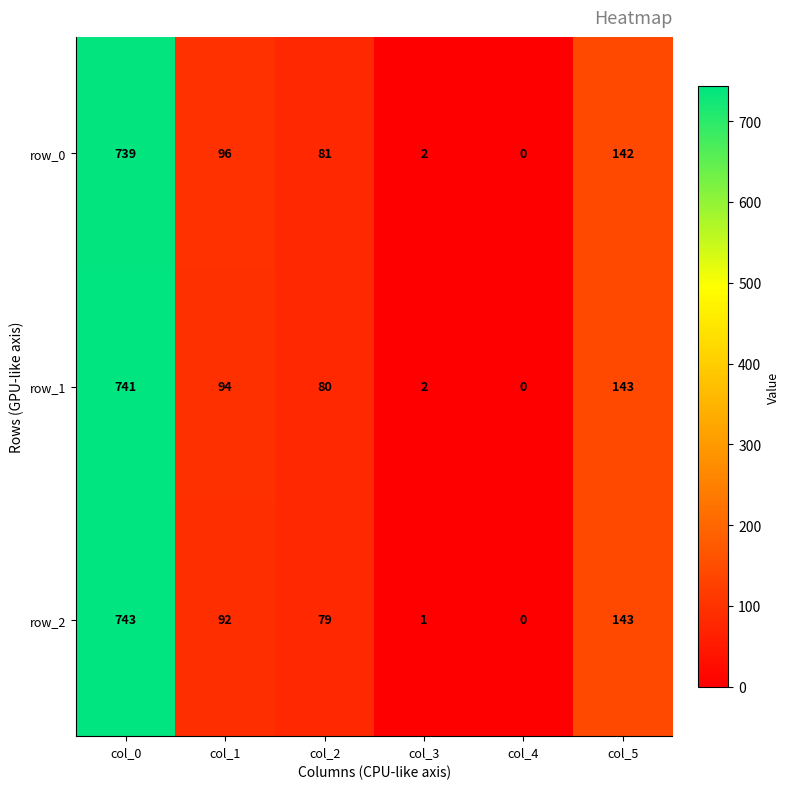

Reading right to left, extract all data points from this chart.

row_0: col_5=142	col_4=0	col_3=2	col_2=81	col_1=96	col_0=739
row_1: col_5=143	col_4=0	col_3=2	col_2=80	col_1=94	col_0=741
row_2: col_5=143	col_4=0	col_3=1	col_2=79	col_1=92	col_0=743